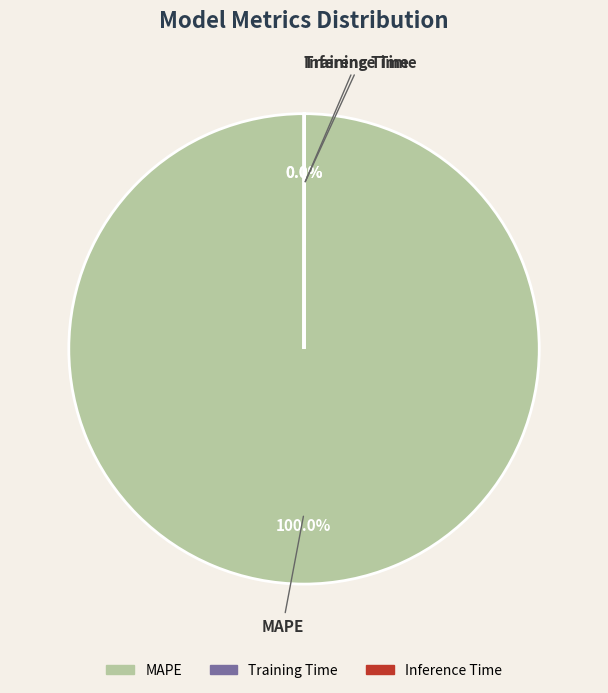

What is the largest slice in the pie chart?

MAPE